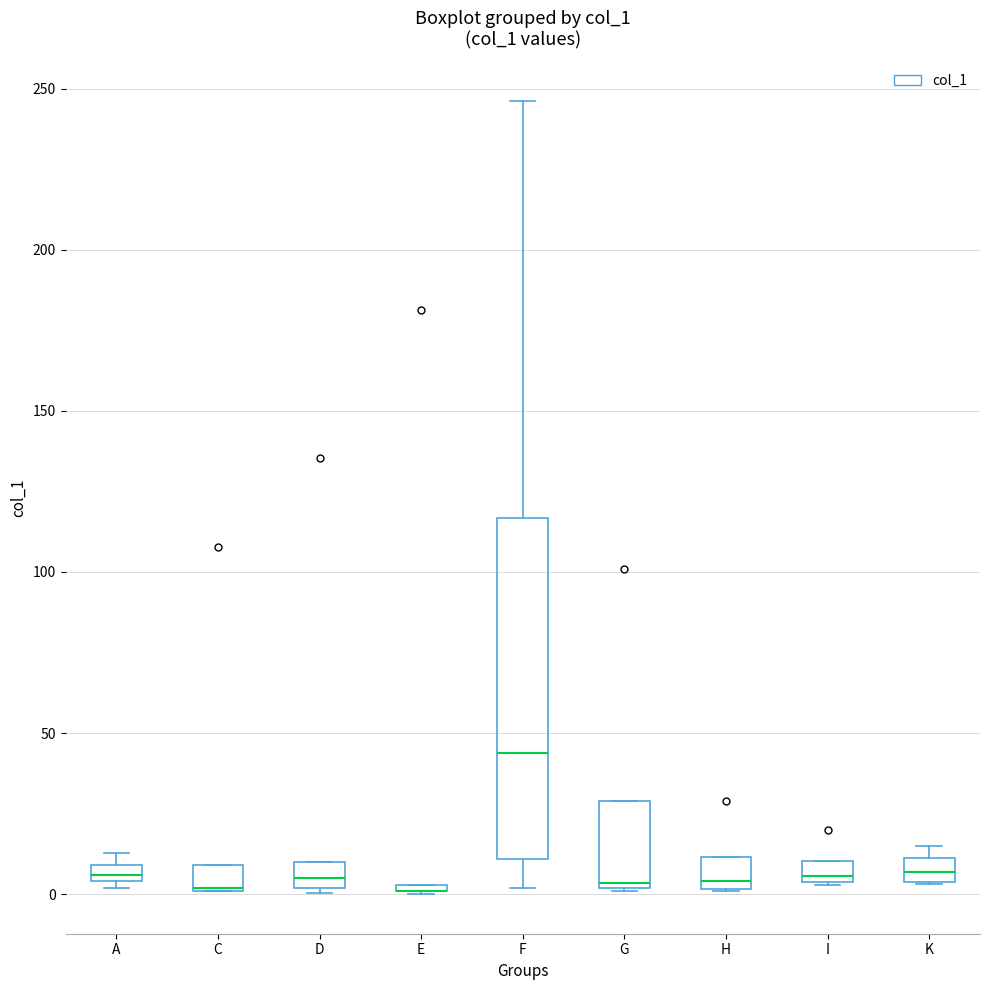

Where does the median line of the box for D sit on the y-axis? The values are not printed on the chart, so give them approximately, as read against the axis.

5